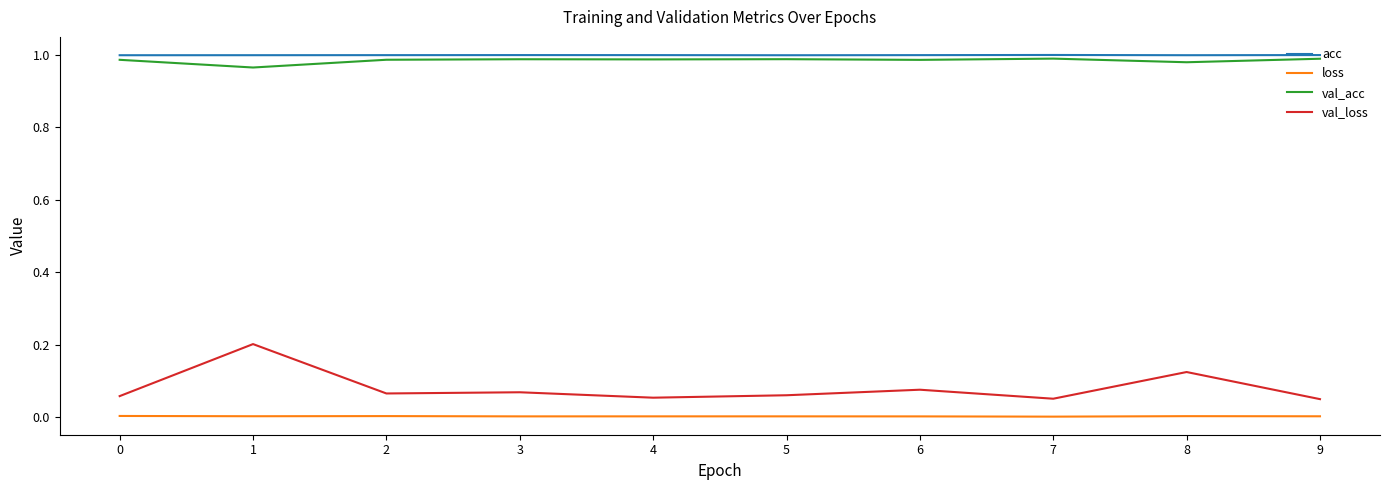

Count the val_acc values in the range 0 to 1.

10